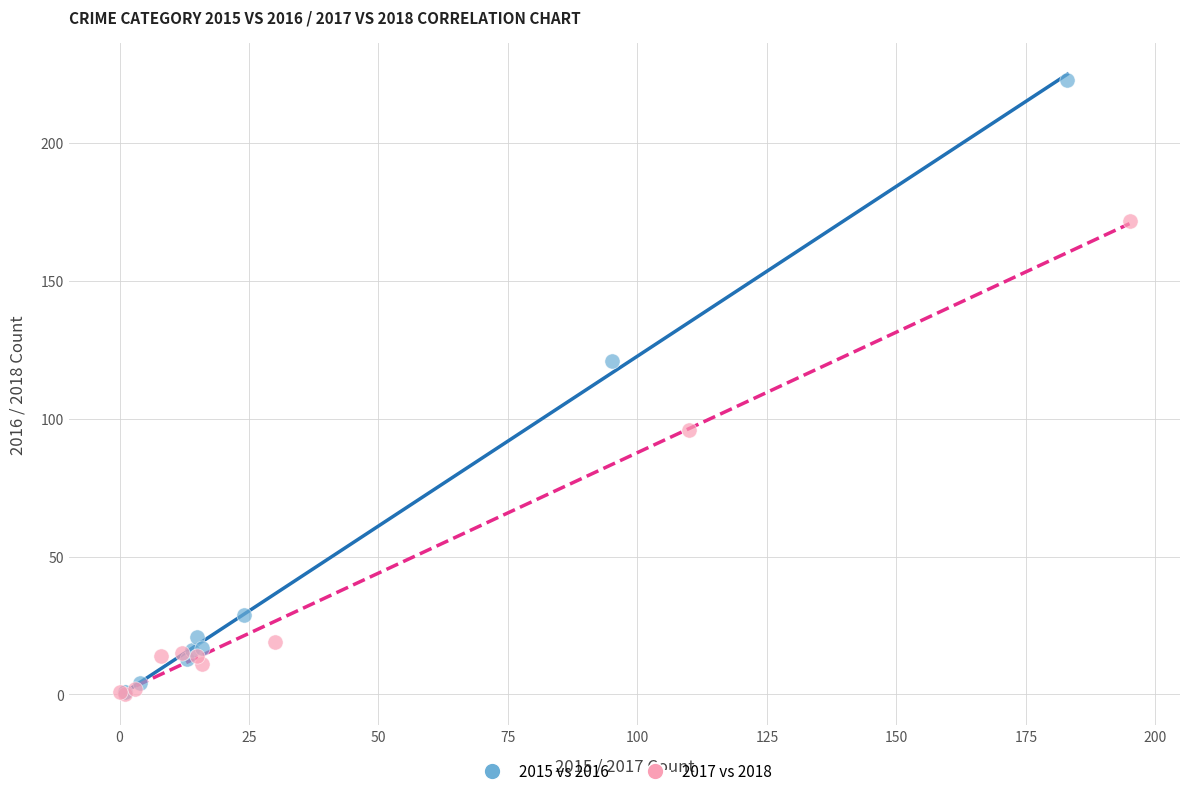

Which series has the largest Y range (max minus min)?

2015 vs 2016